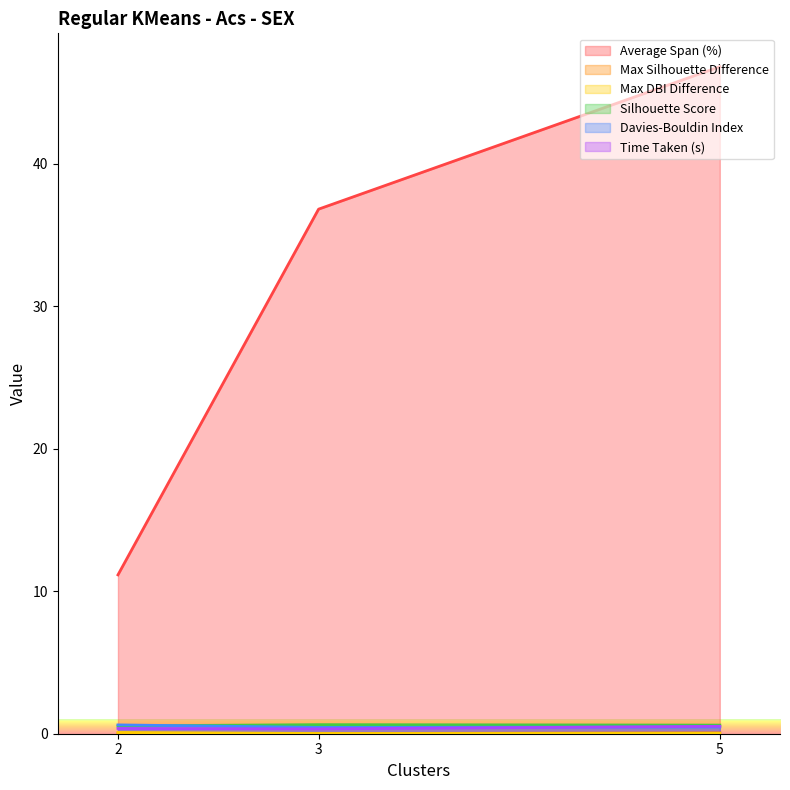

What are all the series names shown in the legend?

Average Span (%), Max Silhouette Difference, Max DBI Difference, Silhouette Score, Davies-Bouldin Index, Time Taken (s)